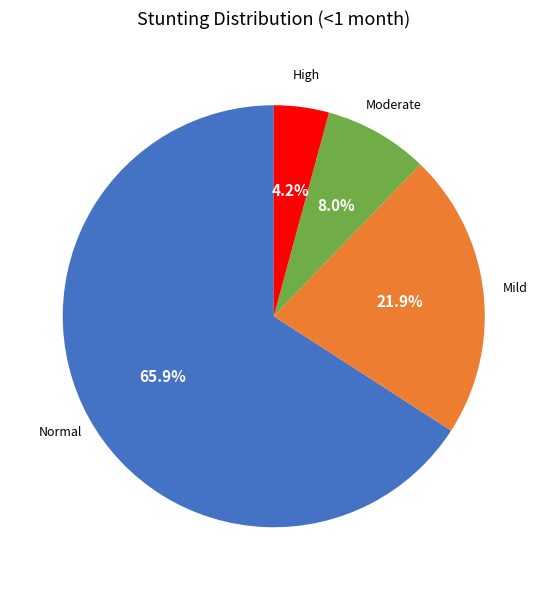

Is there any slice that represents more than half of the pie?

Yes